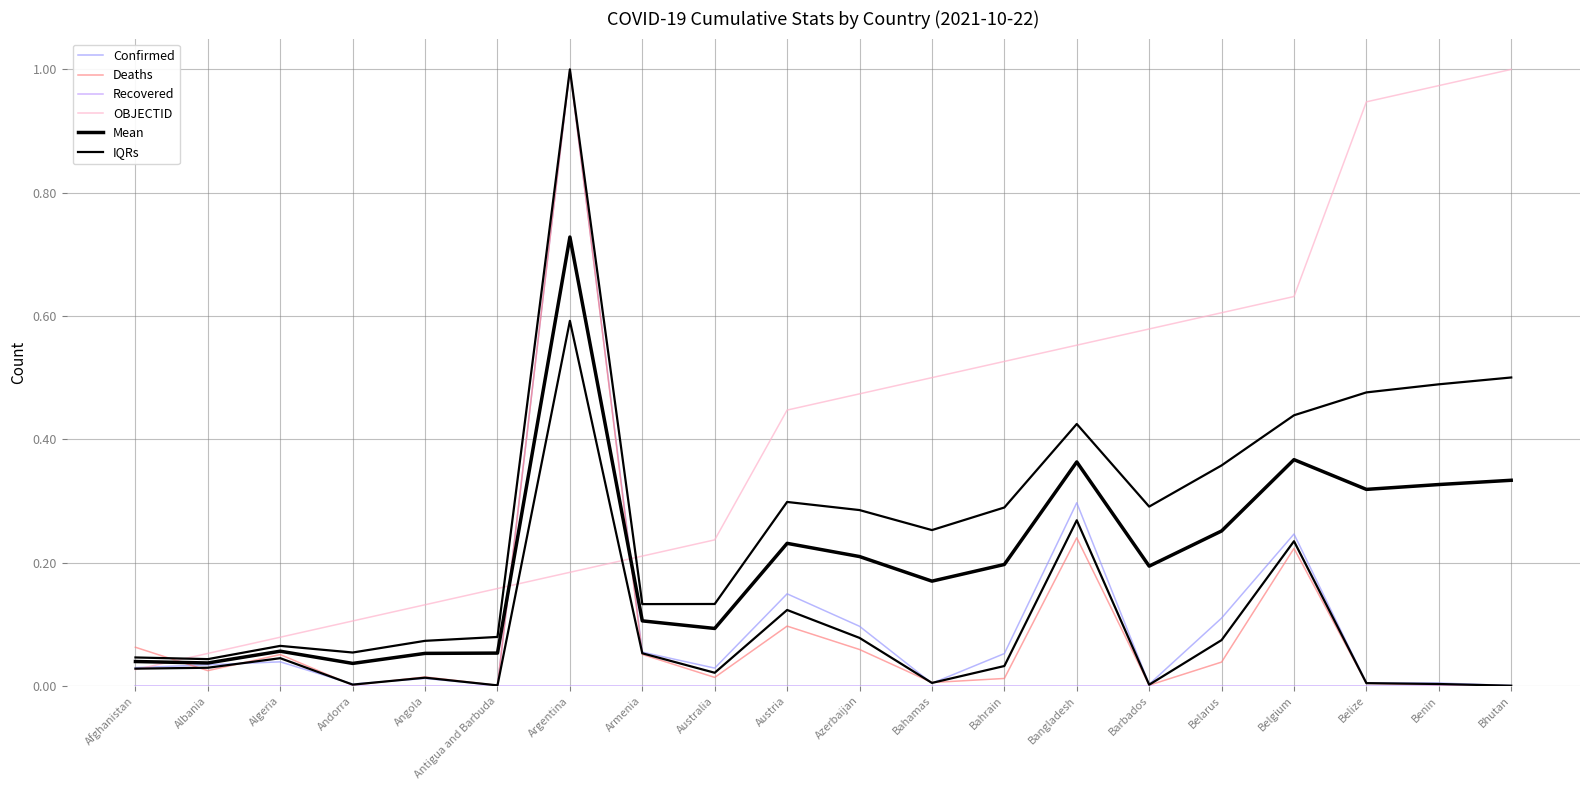

What is the maximum value for Confirmed?

1.0